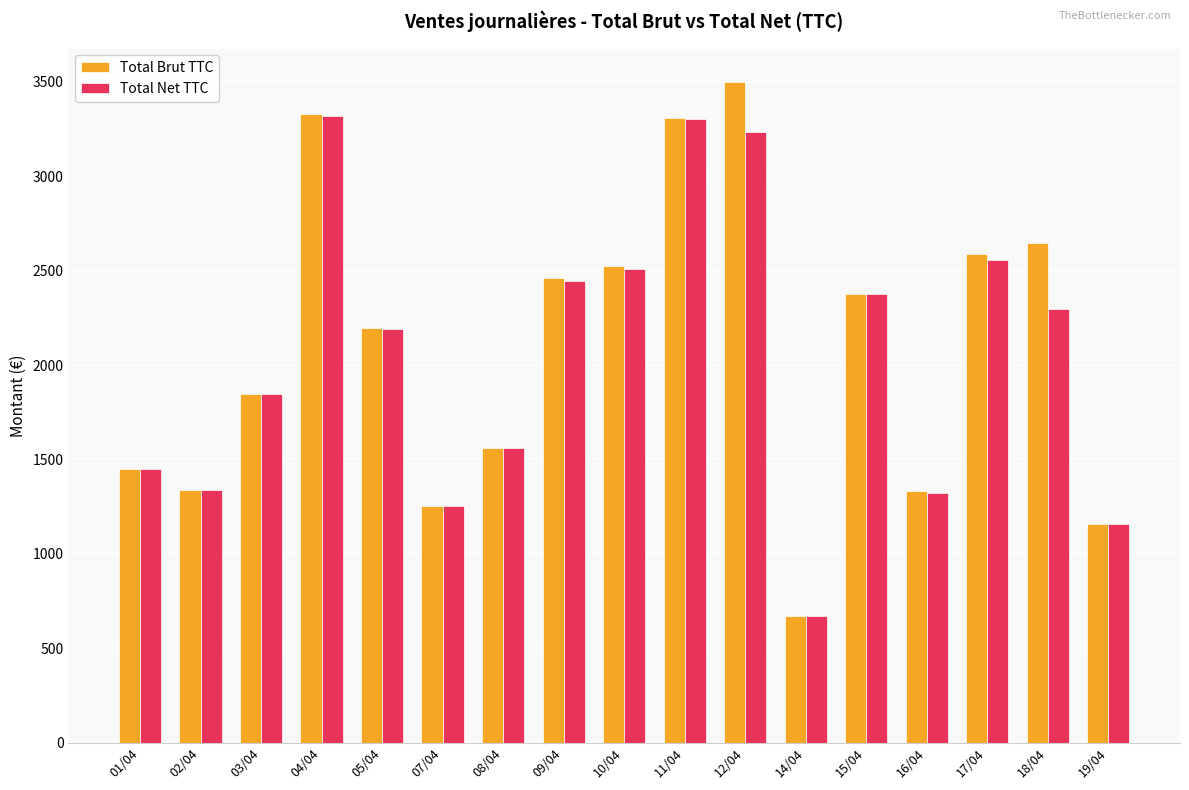

Are the bars horizontal?

No